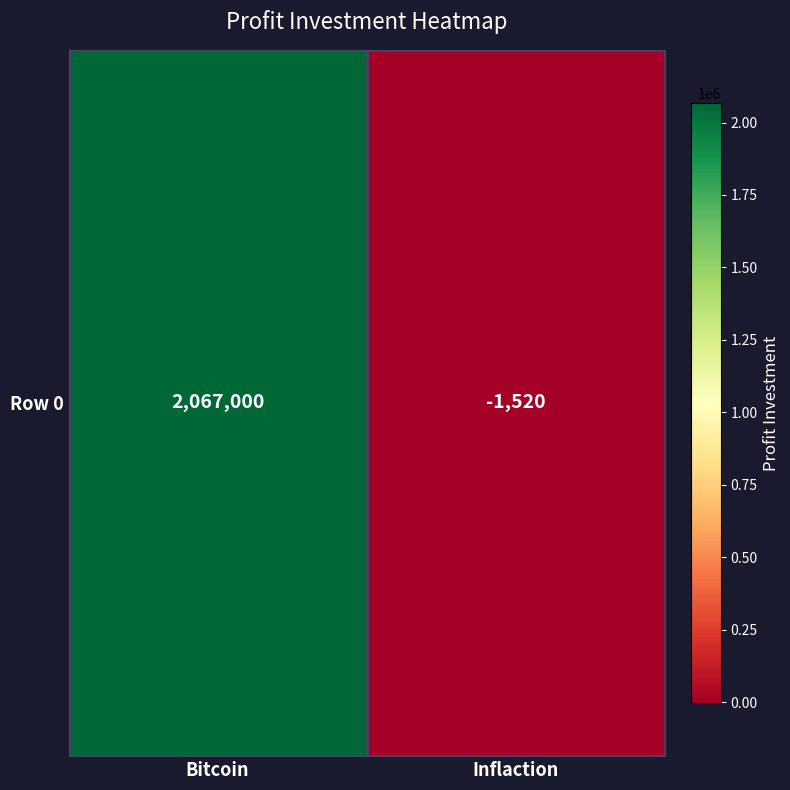

Where is the data nearest to the value 1032740?

Bitcoin